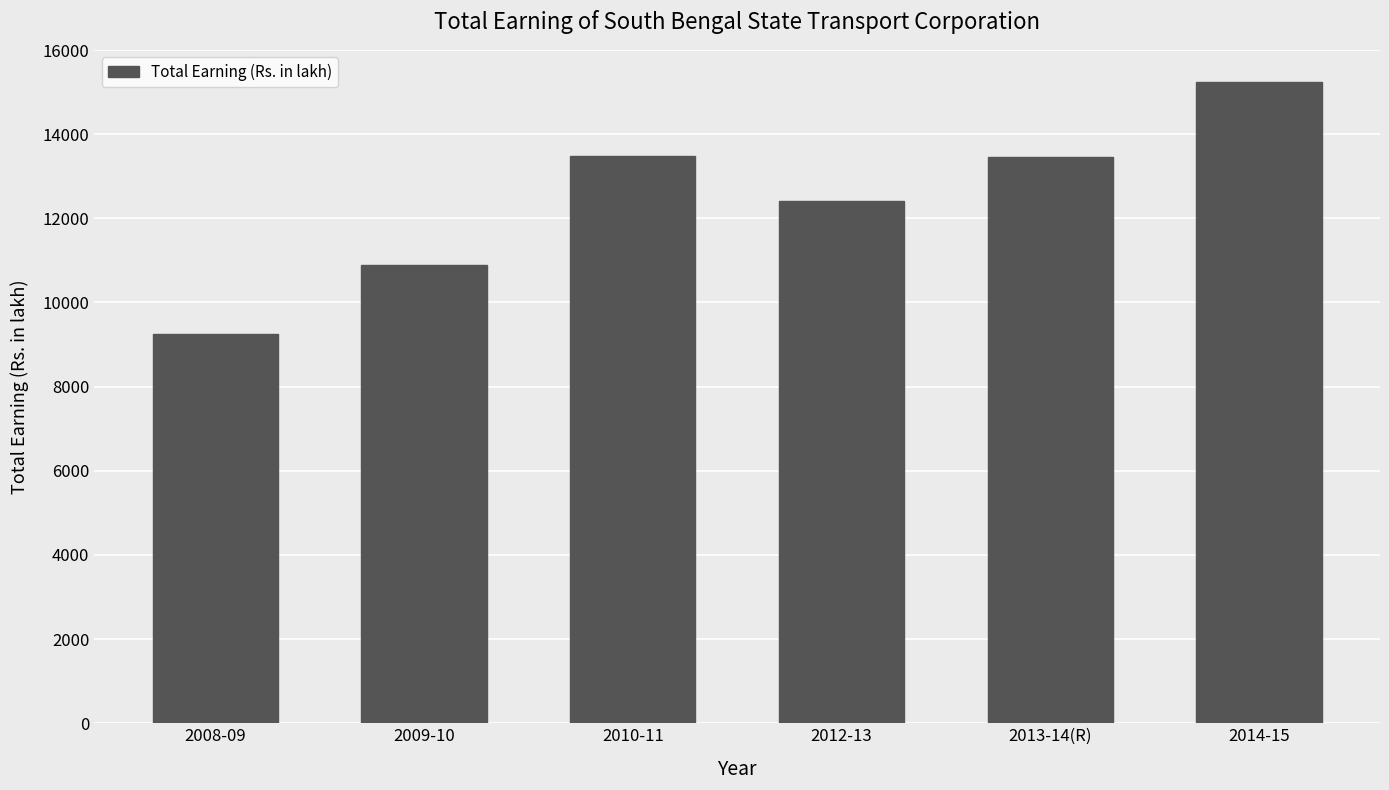

What is the average value?

12452.1